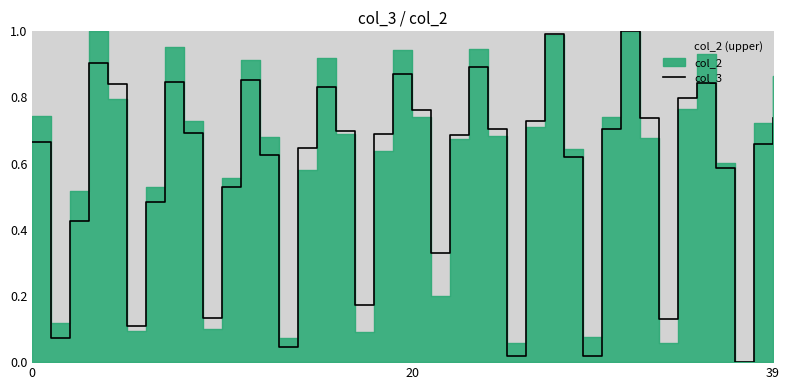

What is the difference between the second highest and second lowest values?

1.0